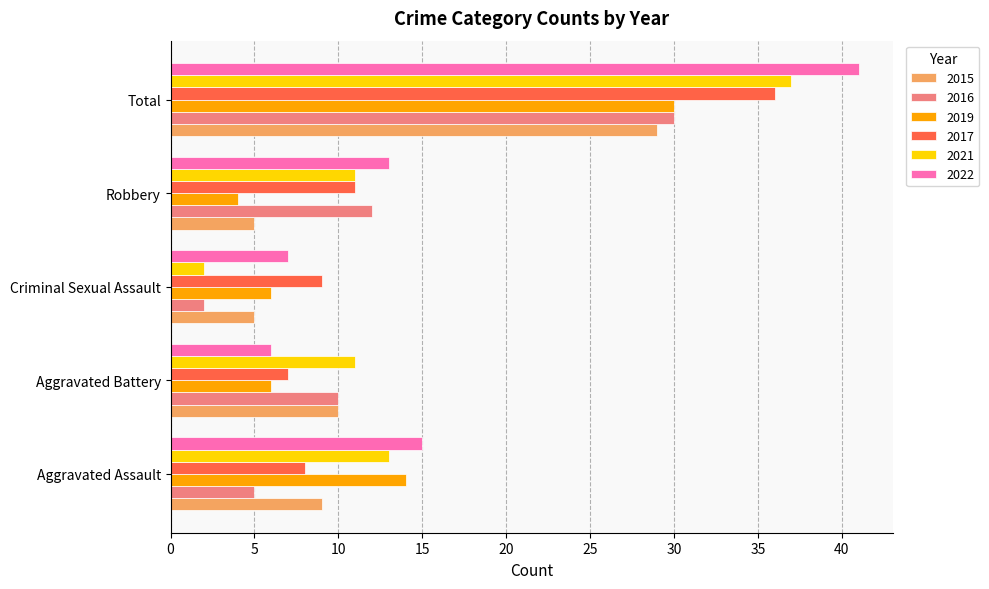

What is the approximate value of 2017 at Total?

36